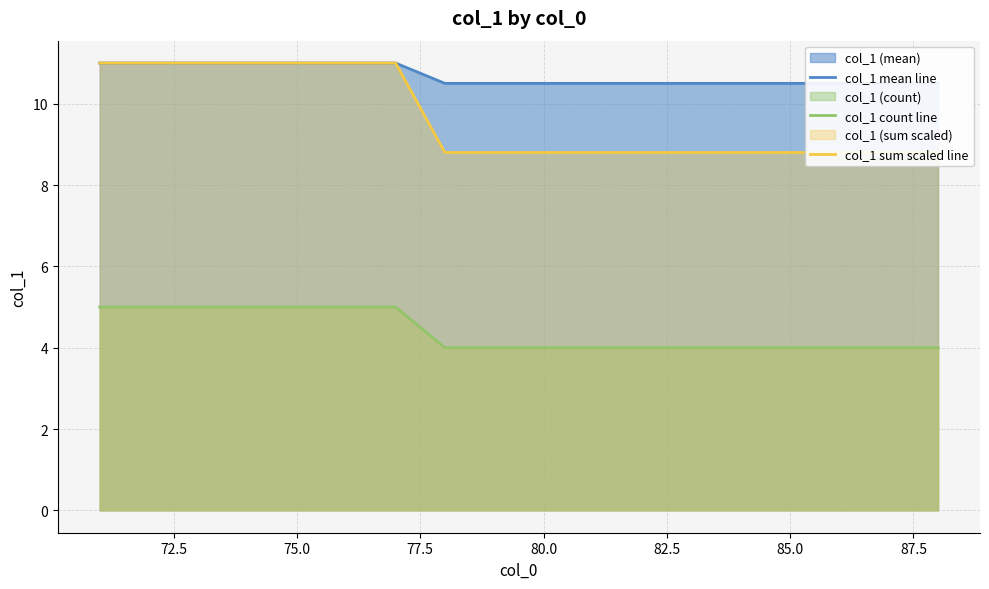

Which series has the largest total across all categories?

col_1 mean line